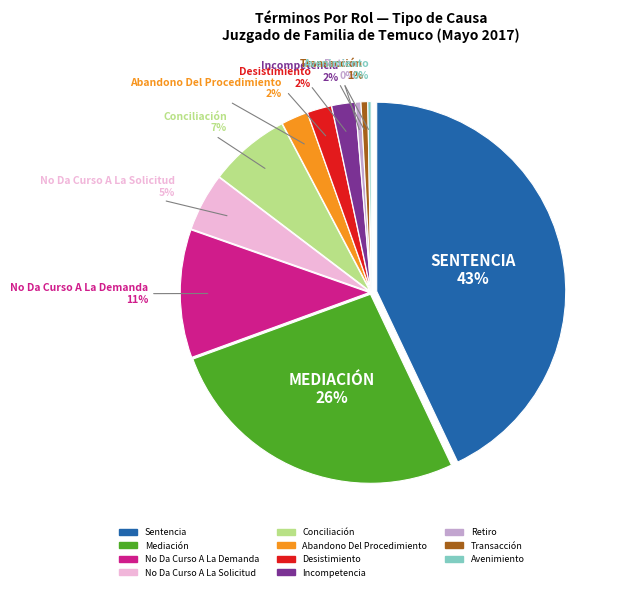

True or false: Retiro accounts for 1% of the total.

False